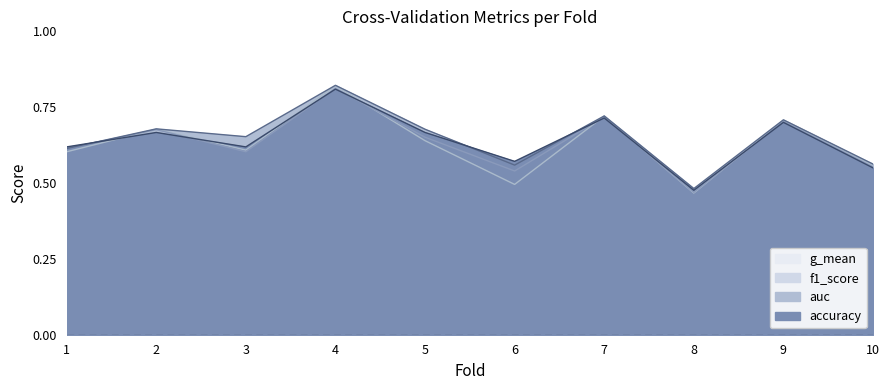

True or false: accuracy has more than 2 points higher than both neighbors.

True